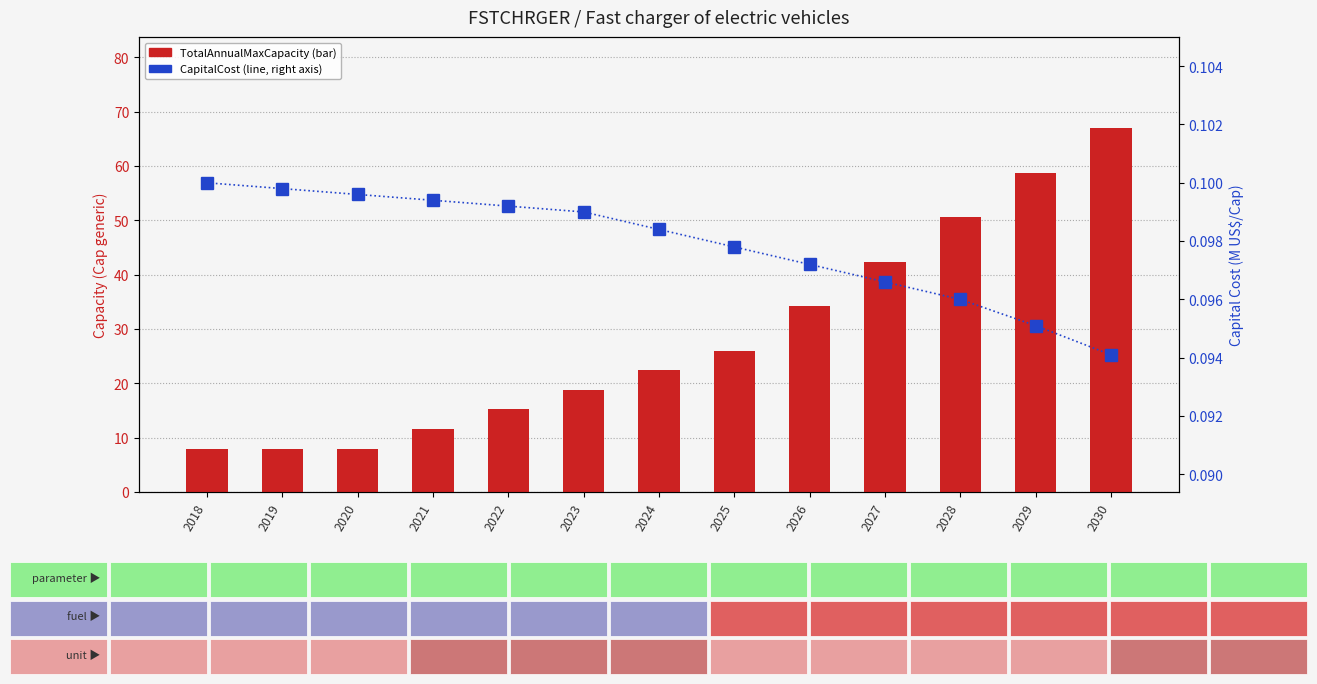

What is the difference between the TotalAnnualMaxCapacity values at 2021 and 2023?

7.2